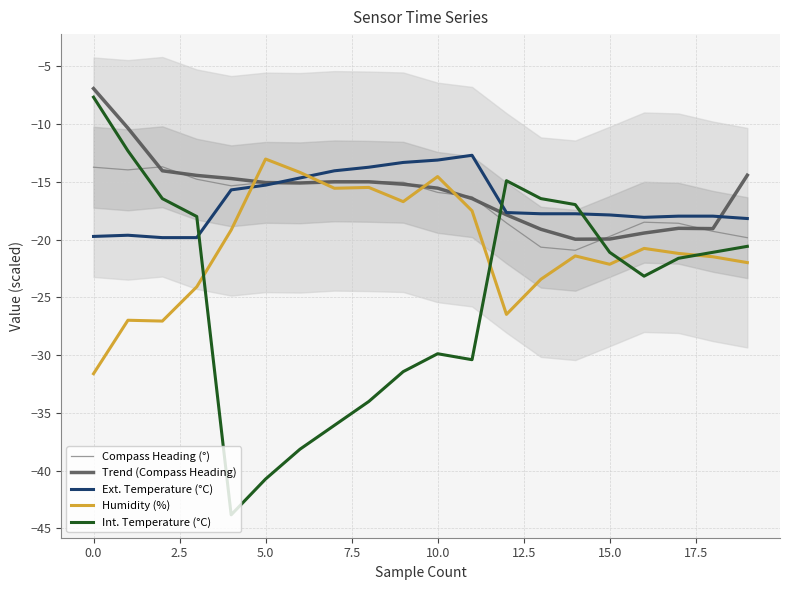

What is the maximum value shown in the chart?

-6.9